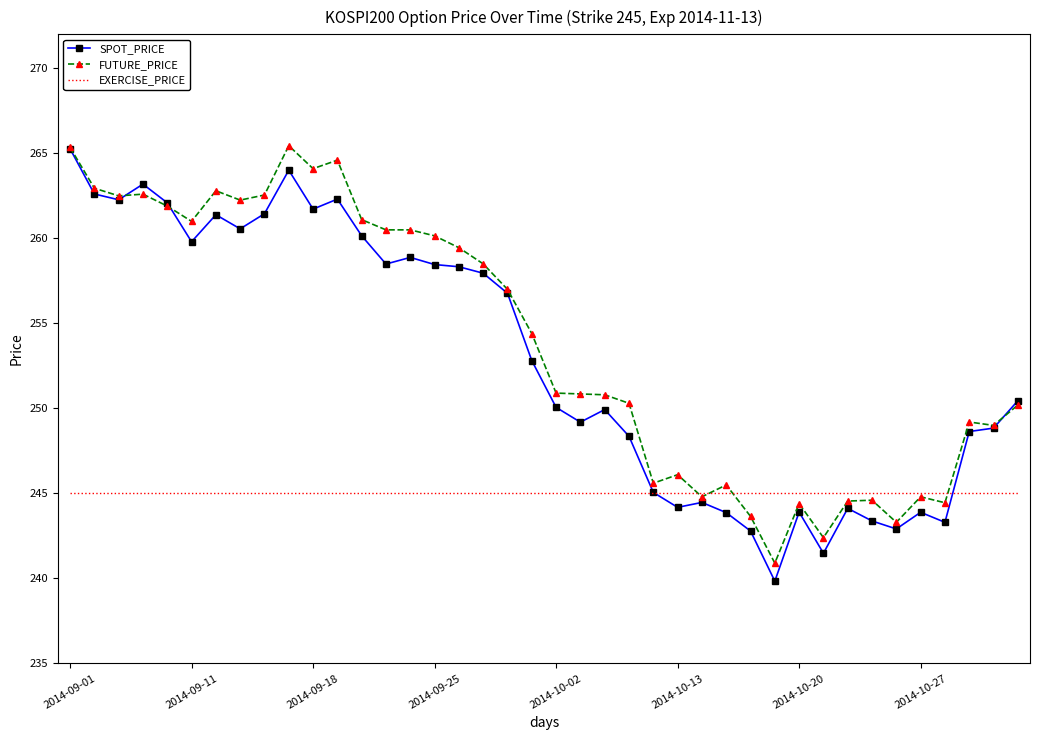

What is the smallest value displayed?

239.8